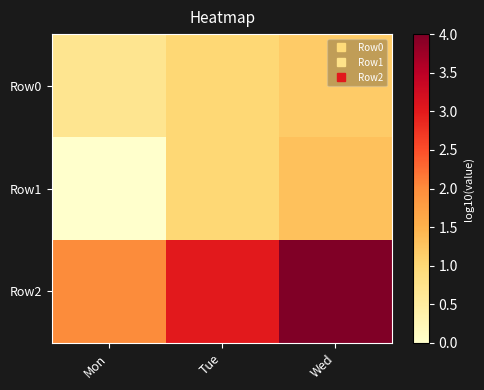

Which category has the lowest value across all series?

Mon